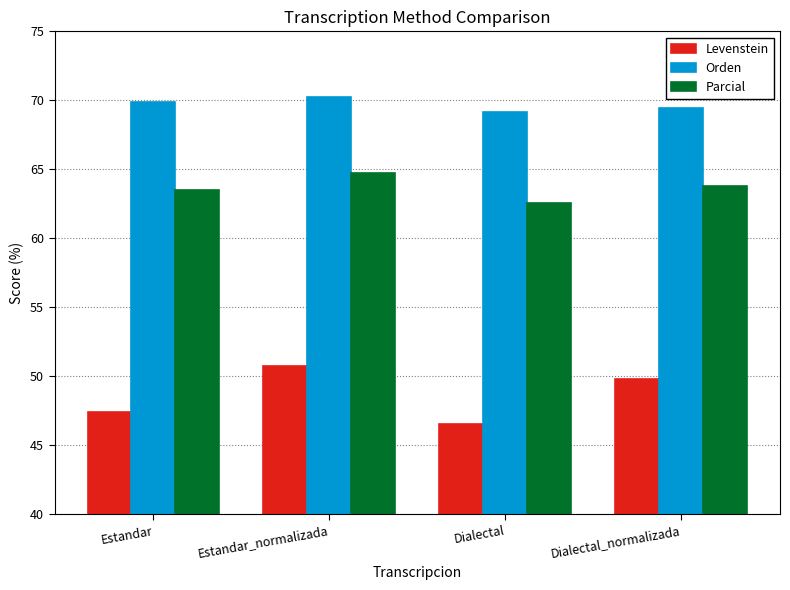

At how many categories does at least one series exceed 65?

4